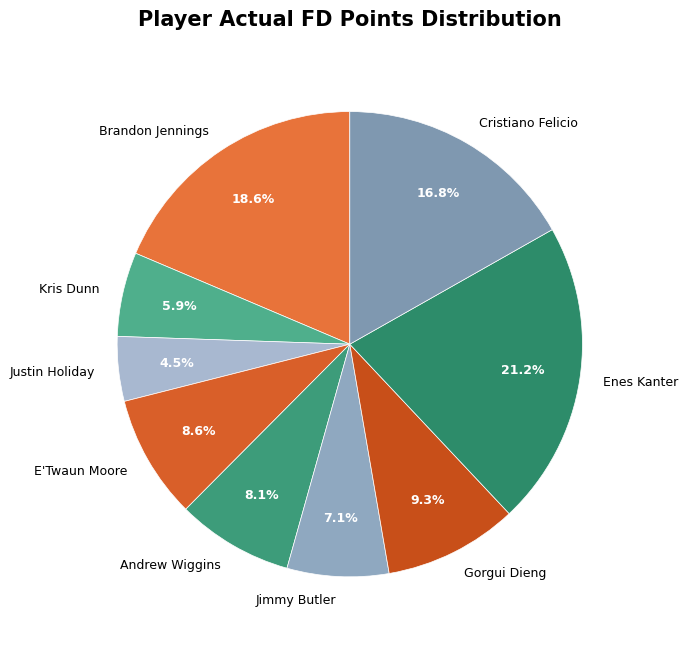

What is the largest slice in the pie chart?

Enes Kanter